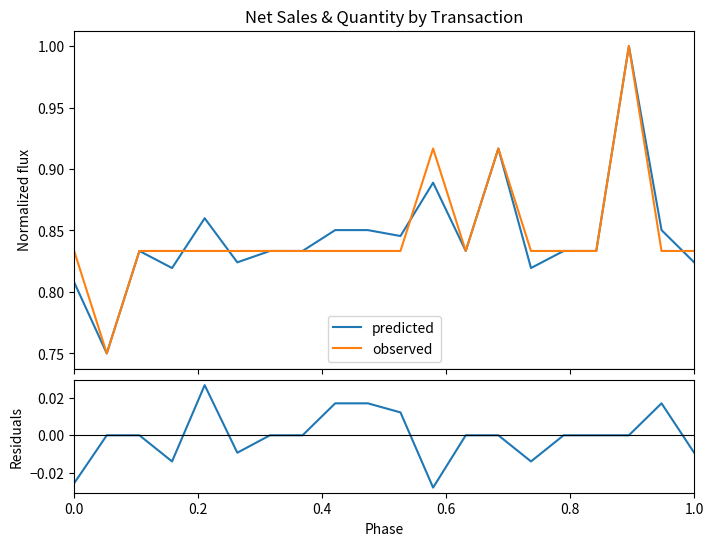

What is the value of the predicted point at the 6th from the left?

0.8